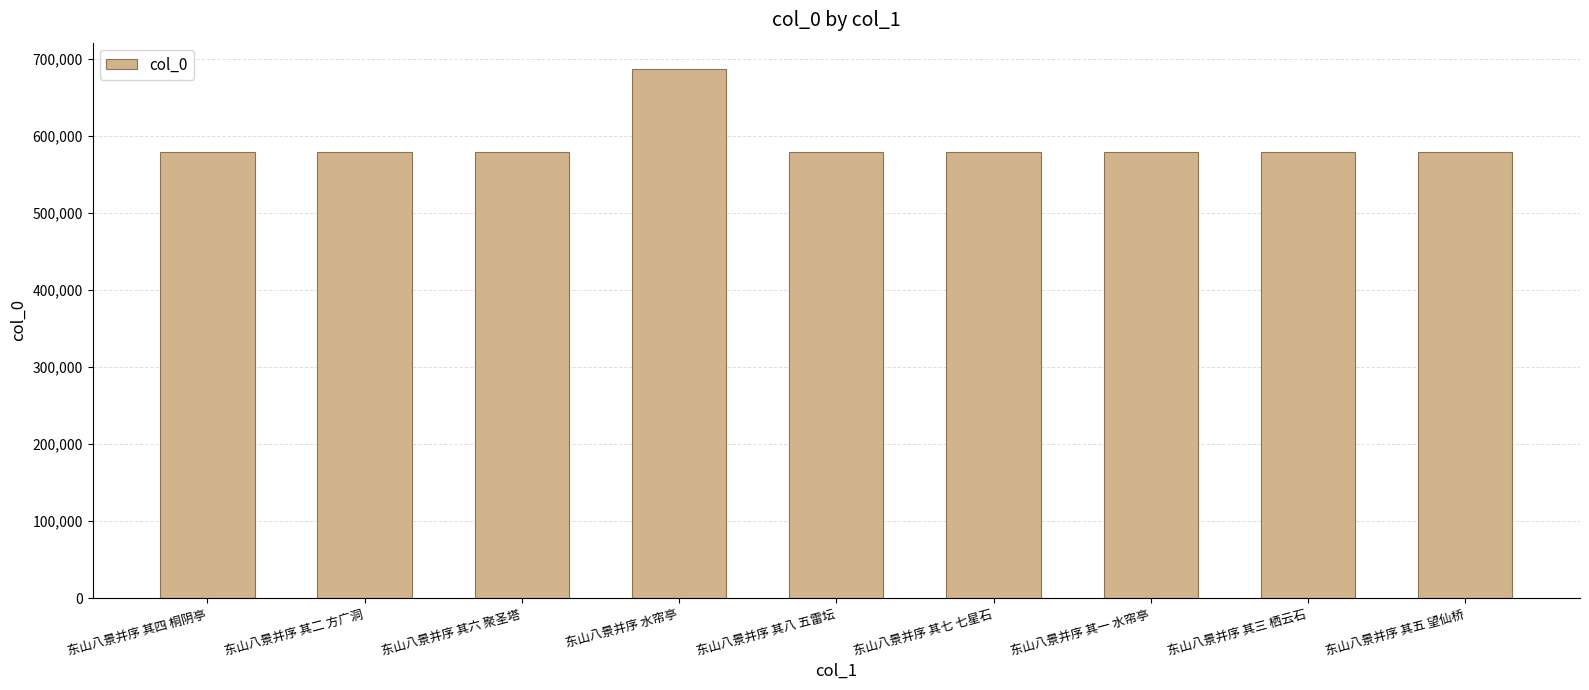

Are the bars grouped side by side (vs. stacked)?

No